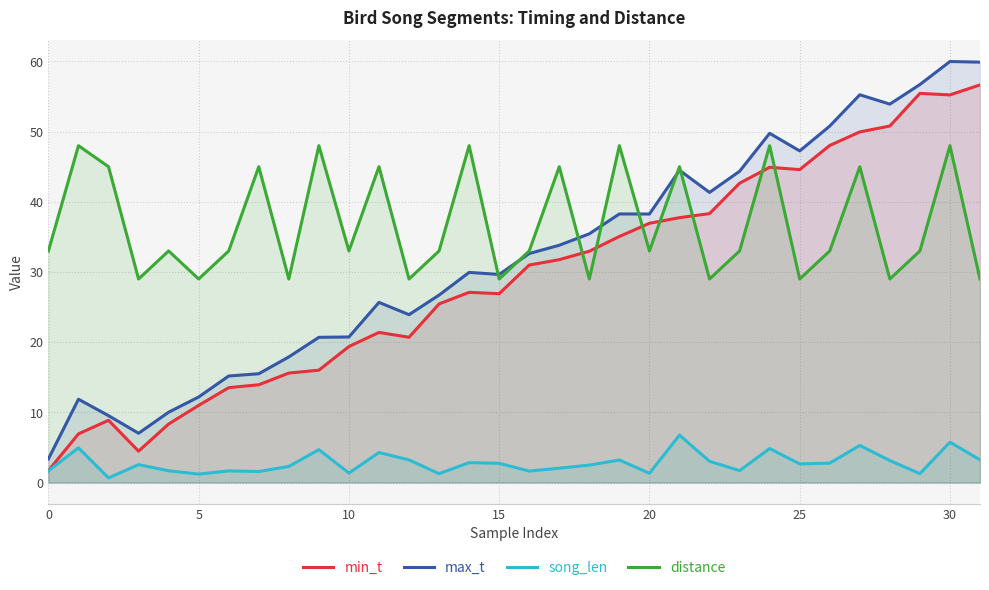

What is the difference between the second highest and second lowest values in the distance series?

19.0